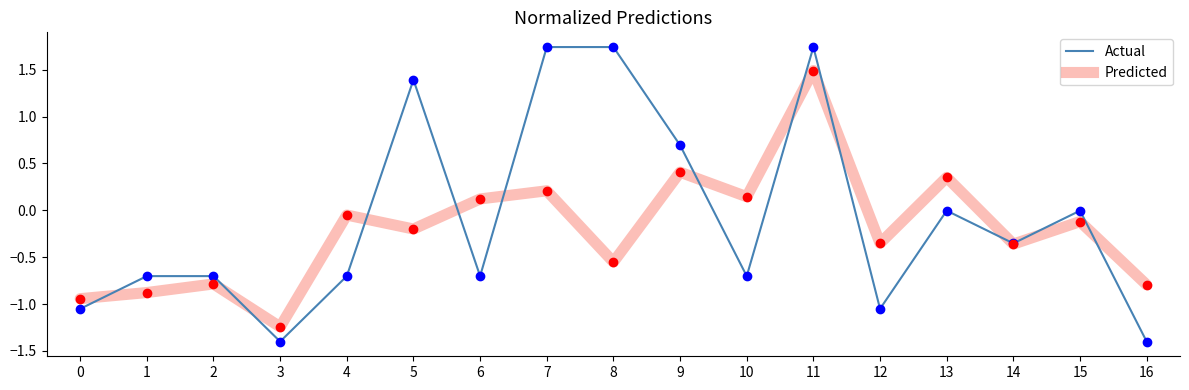

Is the value of Actual at 6 greater than the value of Predicted at 9?

No